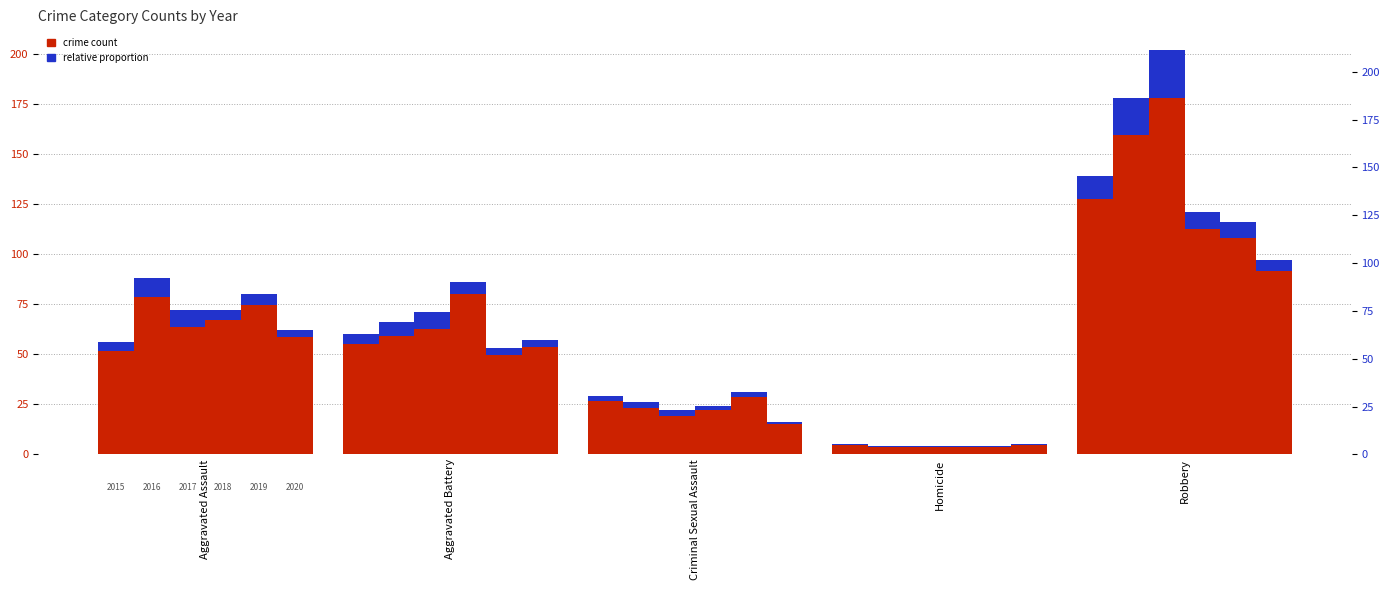

Does the chart contain any negative values?

No